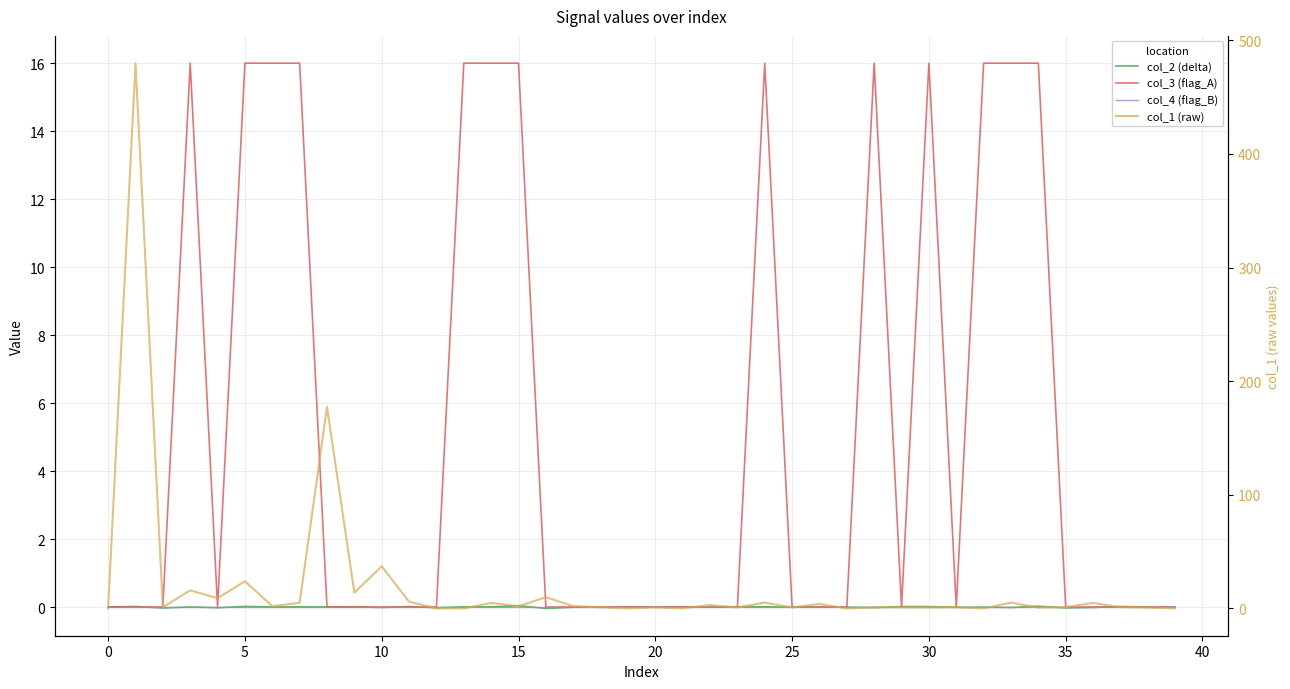

What are all the series names shown in the legend?

col_2 (delta), col_3 (flag_A), col_4 (flag_B), col_1 (raw)